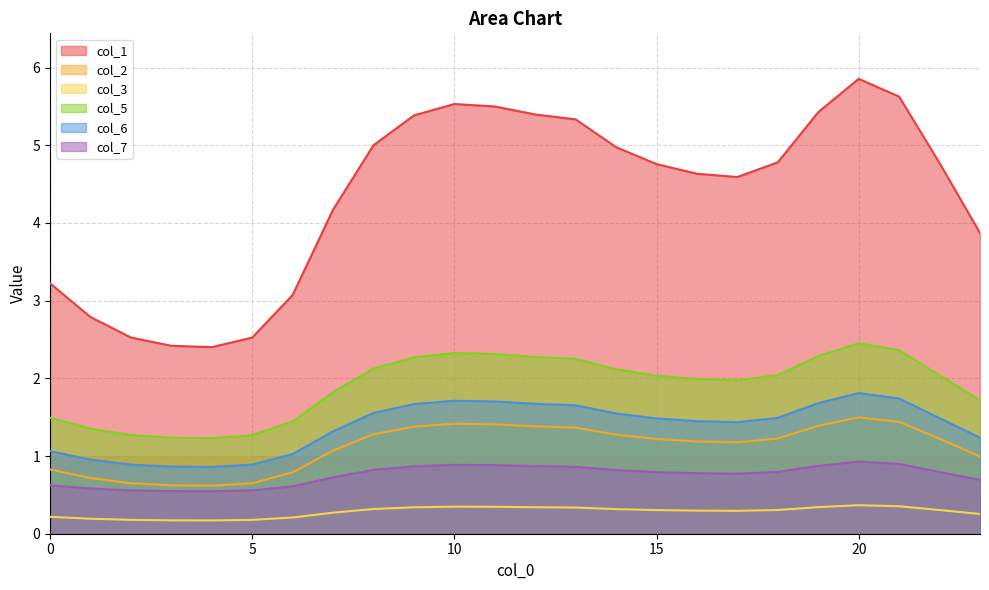

Is the value of col_2 at 5 greater than the value of col_6 at 23?

No